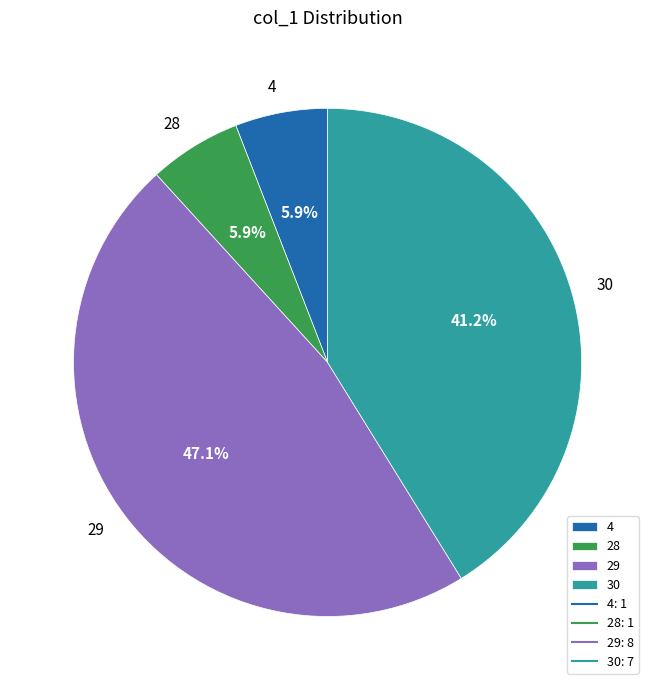

How much of the chart is everything except 28?

94.1%